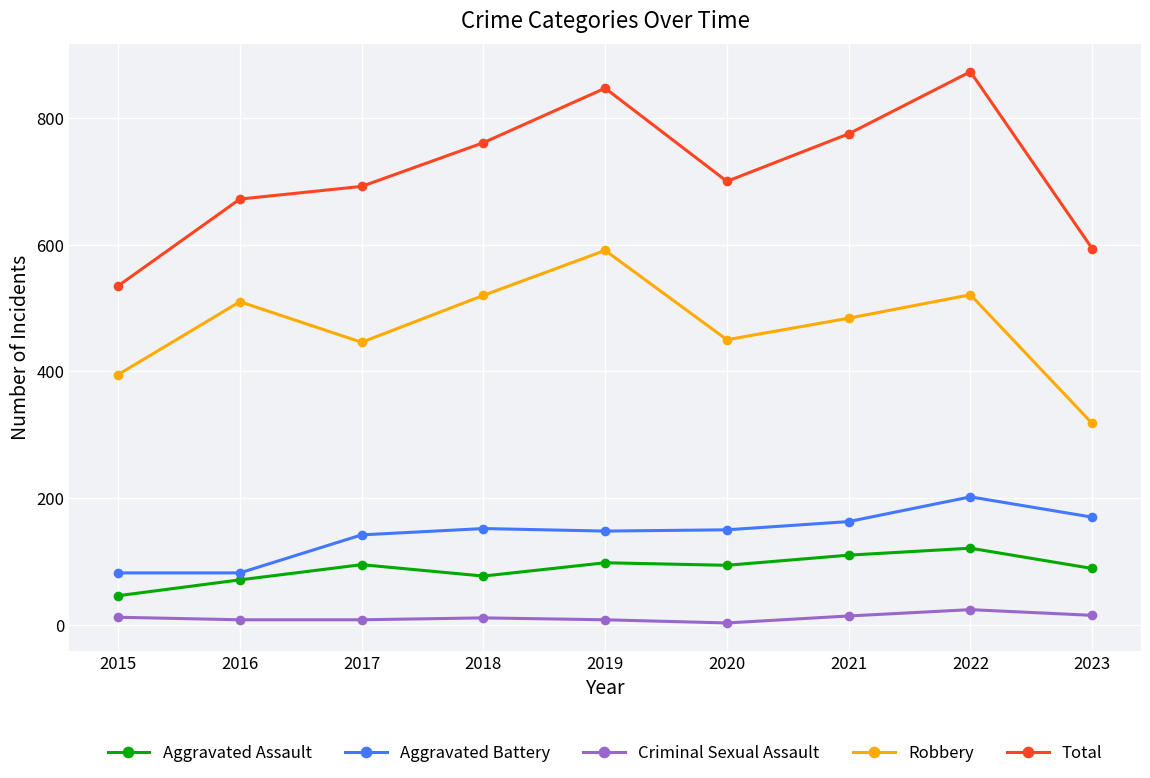

How many data points does each series have?

9